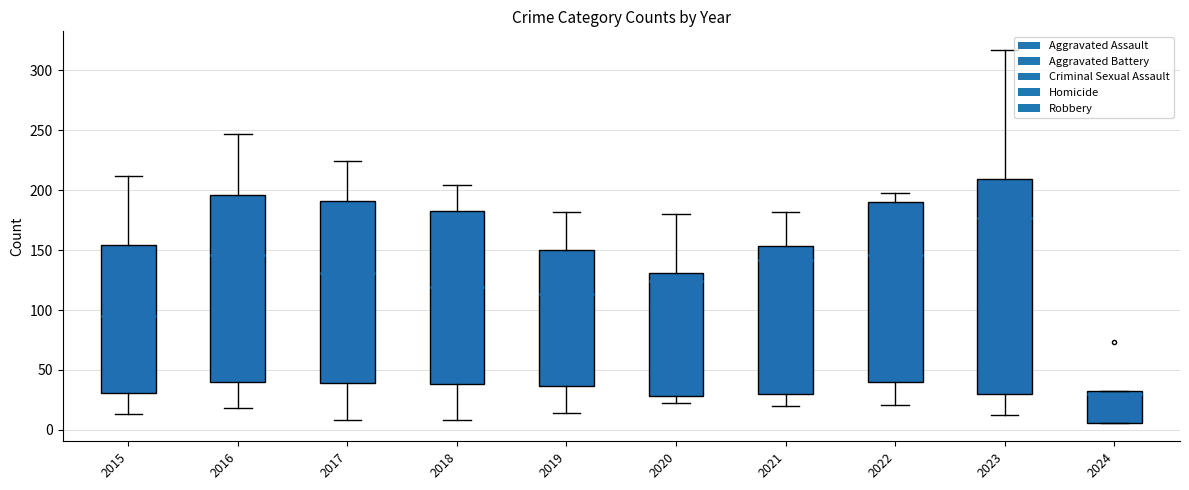

List the series in order of their peak value, highest first.

Robbery, Aggravated Battery, Aggravated Assault, Criminal Sexual Assault, Homicide